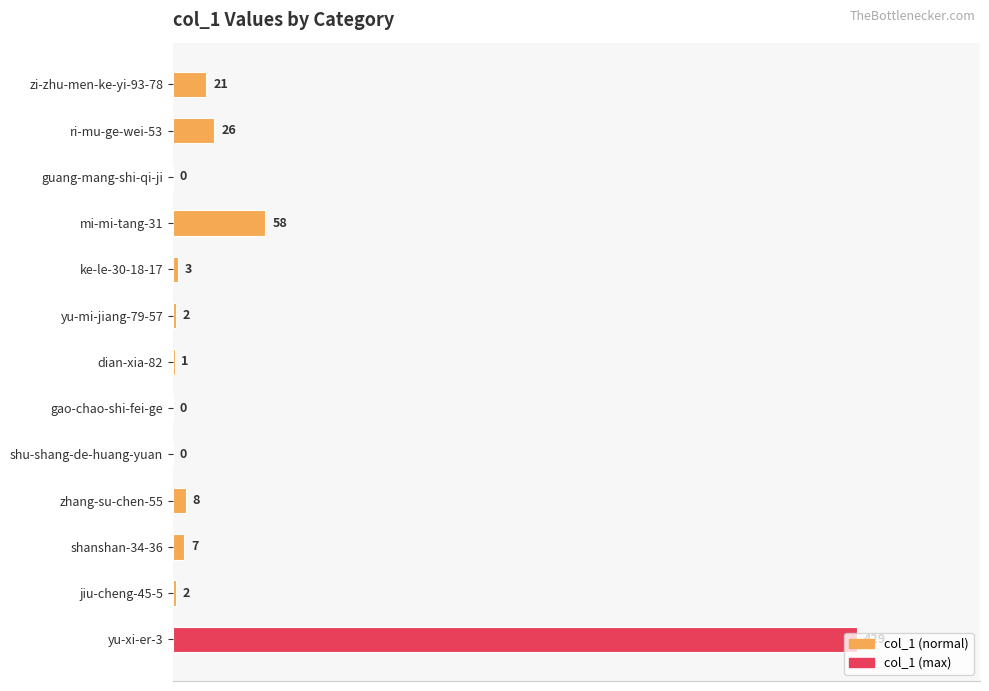

What is the sum of all values?

557